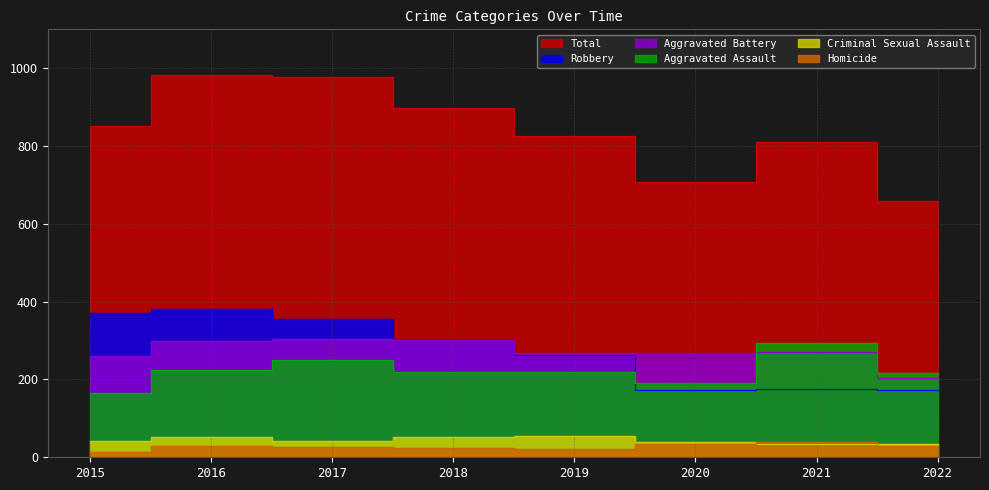

What is the greatest value displayed?

983